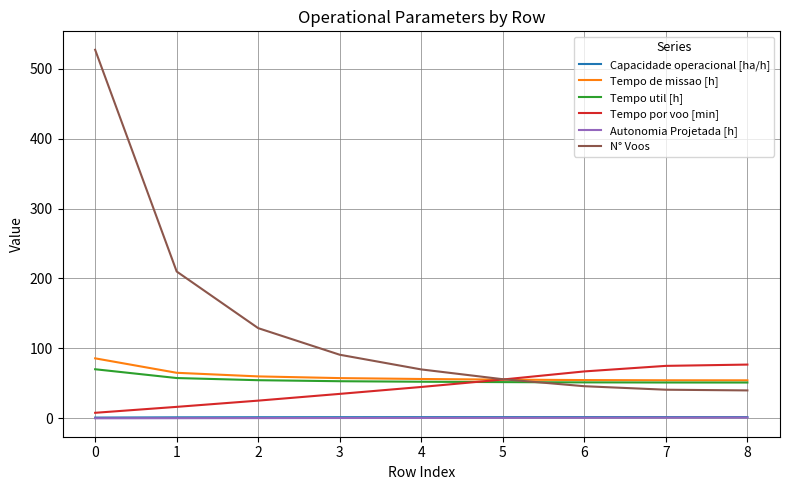

Which series has the widest spread of values?

N° Voos